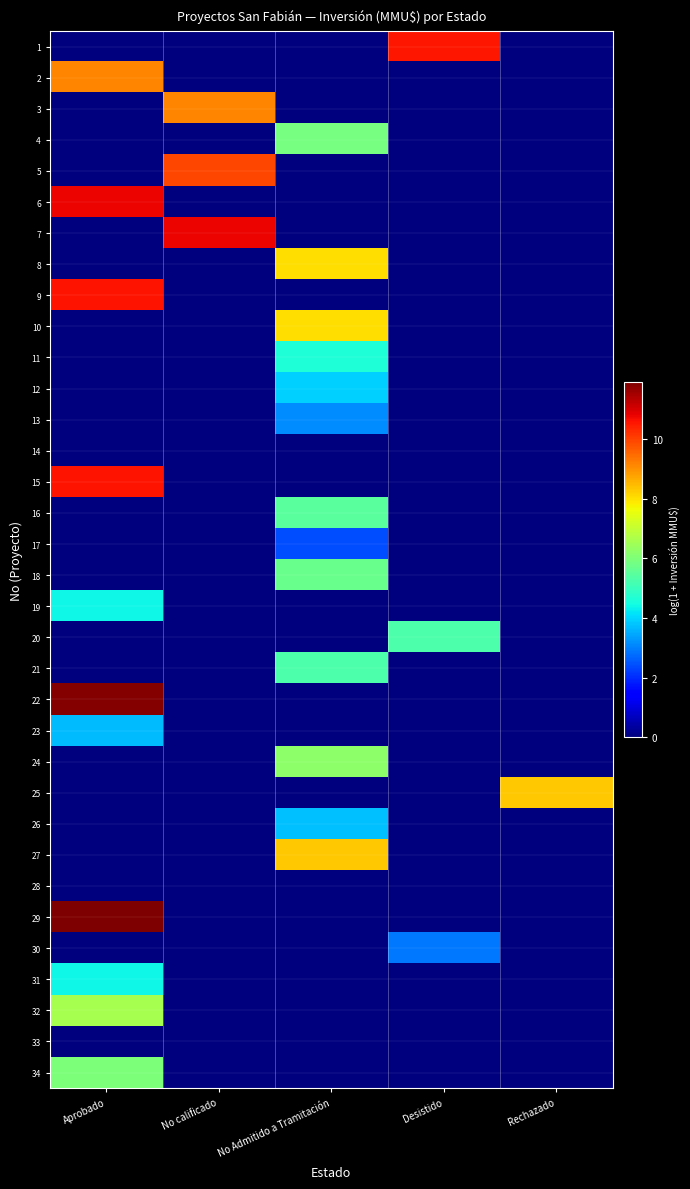

At which category does the chart reach its peak across all series?

Aprobado